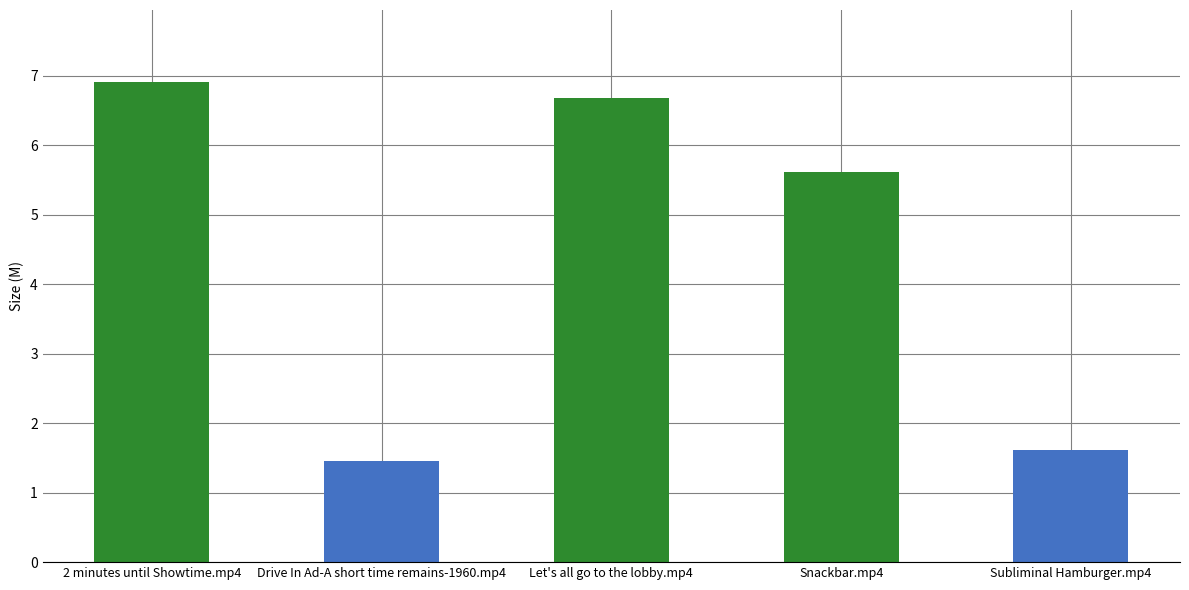

What is the sum of all values?

22.3